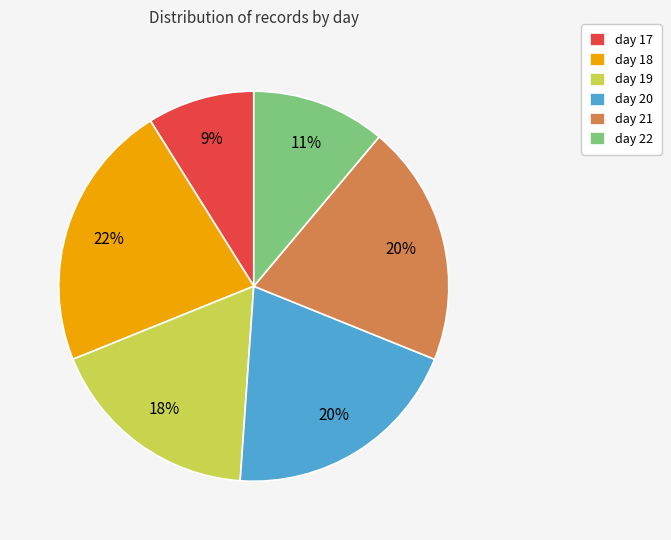

Approximately how many times larger is the value at day 21 compared to day 22?

1.8